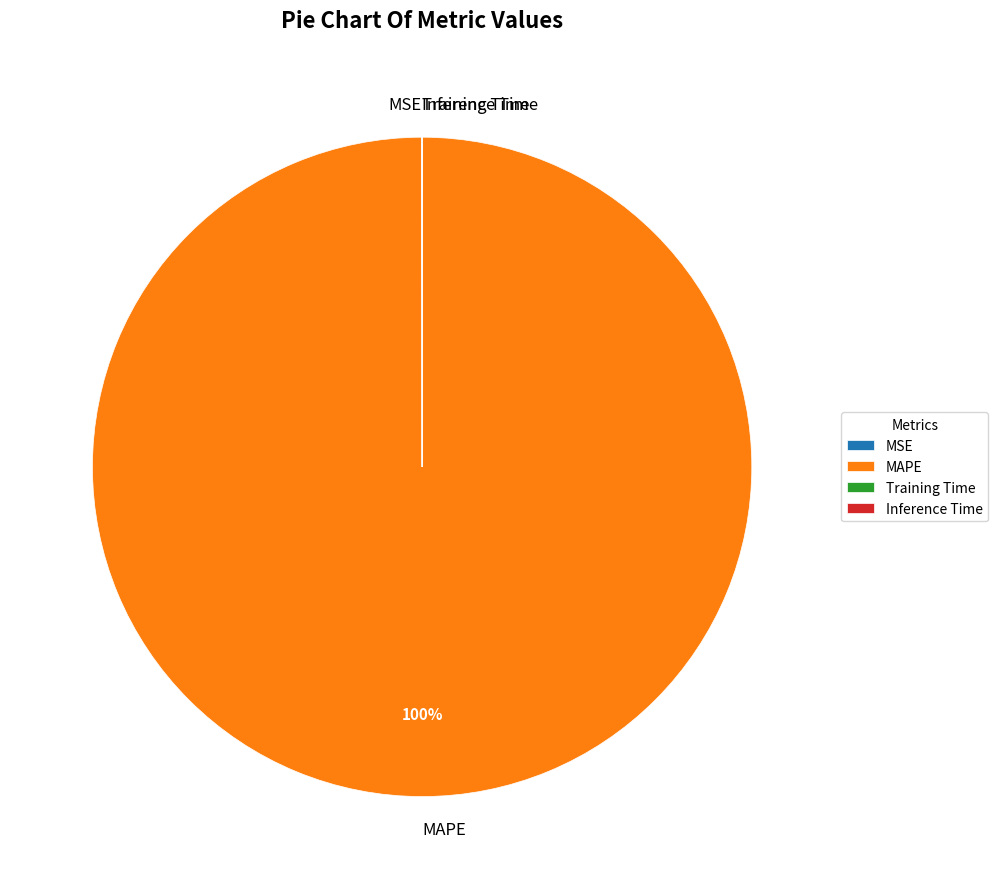

Does MAPE account for over 50% of the chart?

Yes